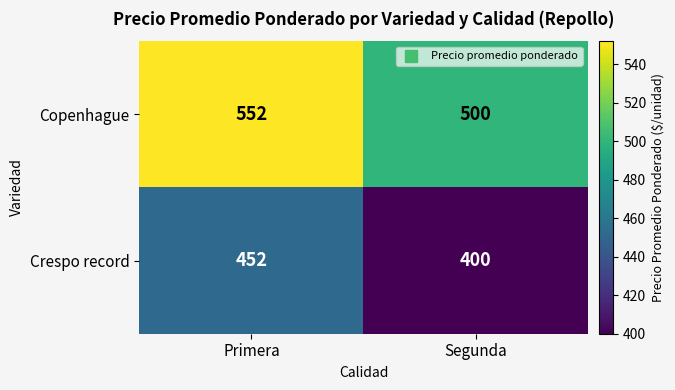

What is the maximum value for Crespo record?

452